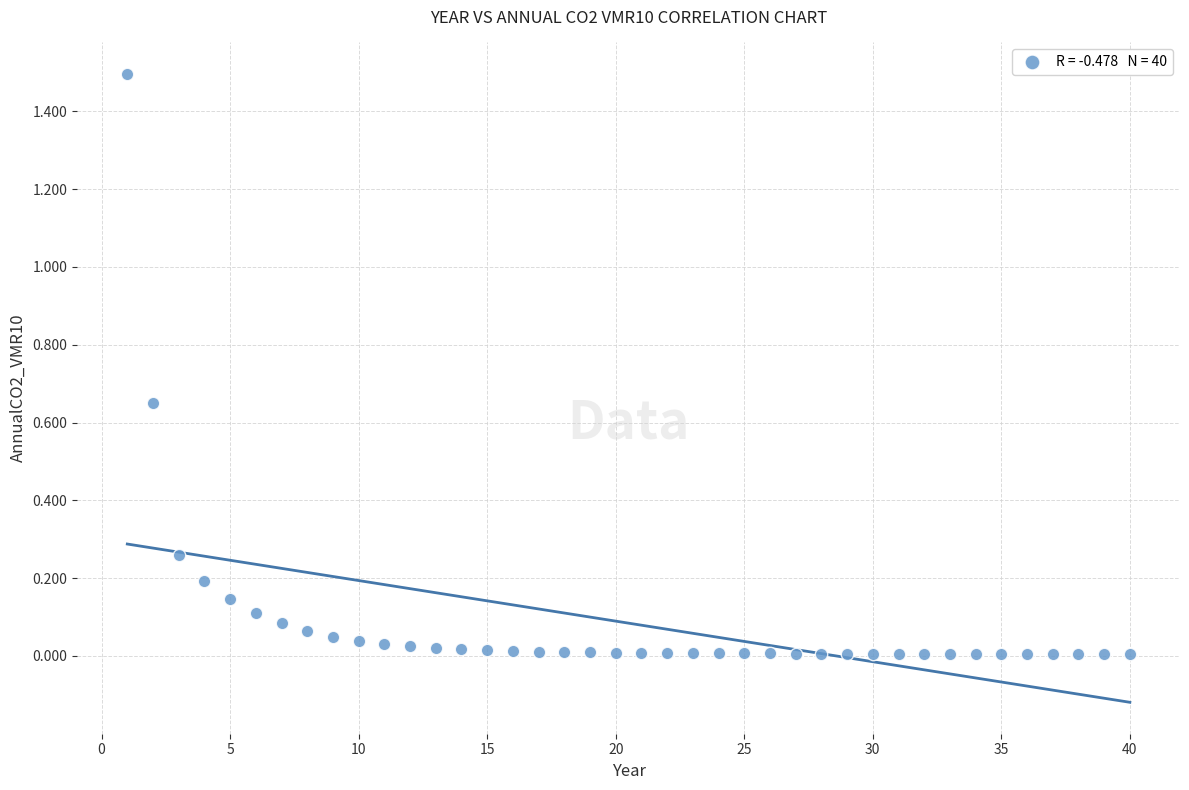

What is the range of Y values (max minus min)?

1.5